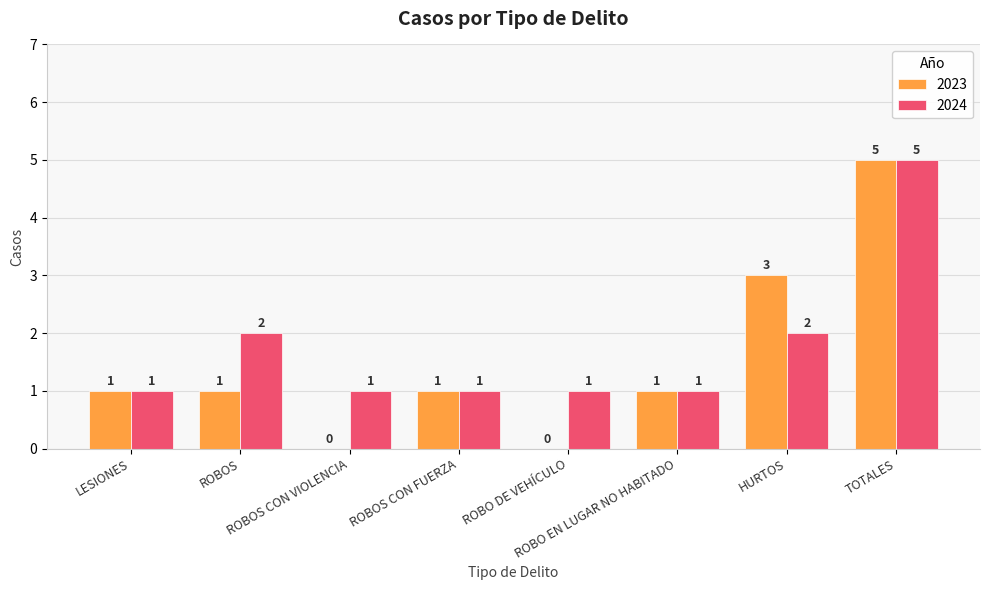

Reading left to right, transcribe all the data shown in this chart.

2023: LESIONES=1	ROBOS=1	ROBOS CON VIOLENCIA=0	ROBOS CON FUERZA=1	ROBO DE VEHÍCULO=0	ROBO EN LUGAR NO HABITADO=1	HURTOS=3	TOTALES=5
2024: LESIONES=1	ROBOS=2	ROBOS CON VIOLENCIA=1	ROBOS CON FUERZA=1	ROBO DE VEHÍCULO=1	ROBO EN LUGAR NO HABITADO=1	HURTOS=2	TOTALES=5